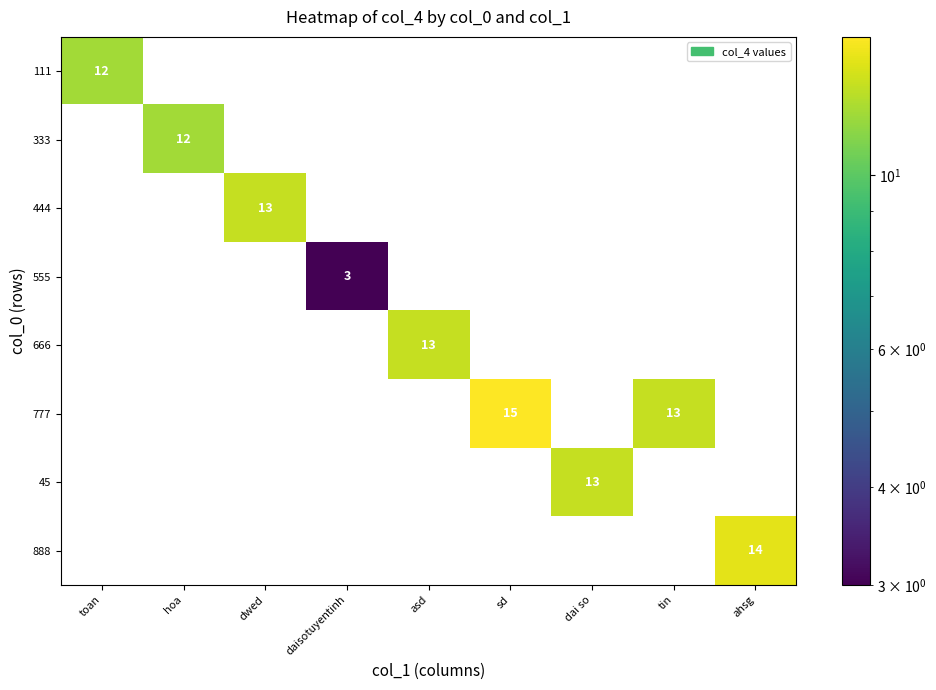

Is it true that 111 equals 12 at toan?

True